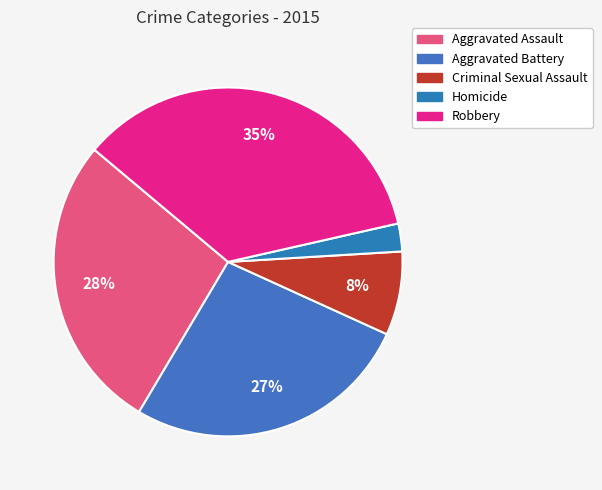

Which category has the smallest portion of the pie?

Homicide